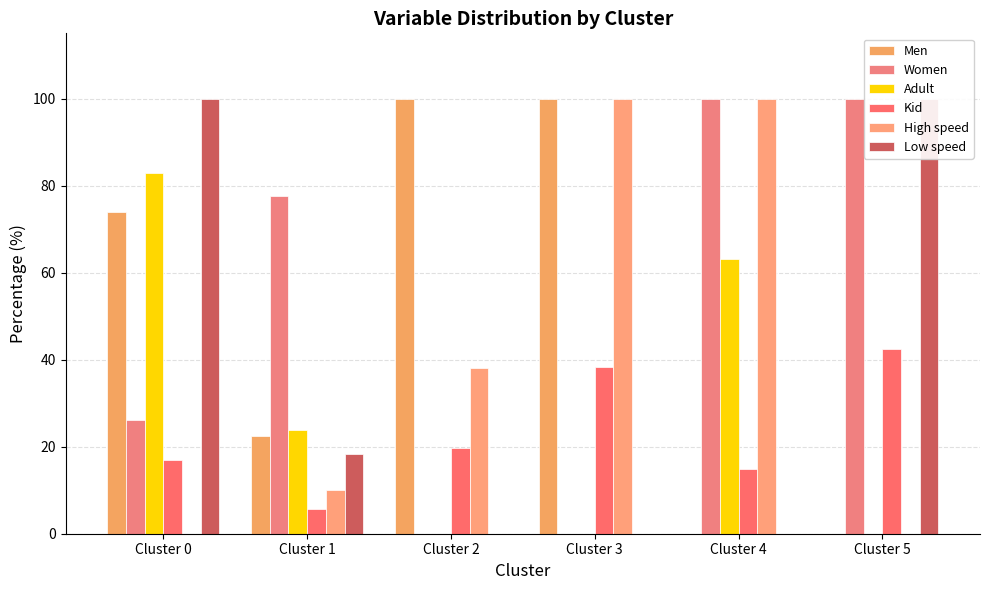

Are the bars grouped side by side (vs. stacked)?

Yes